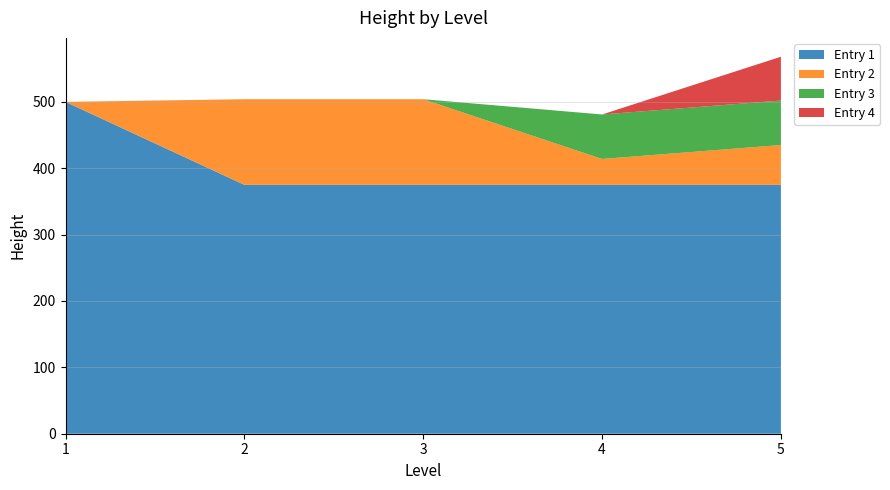

What are all the series names shown in the legend?

Entry 1, Entry 2, Entry 3, Entry 4